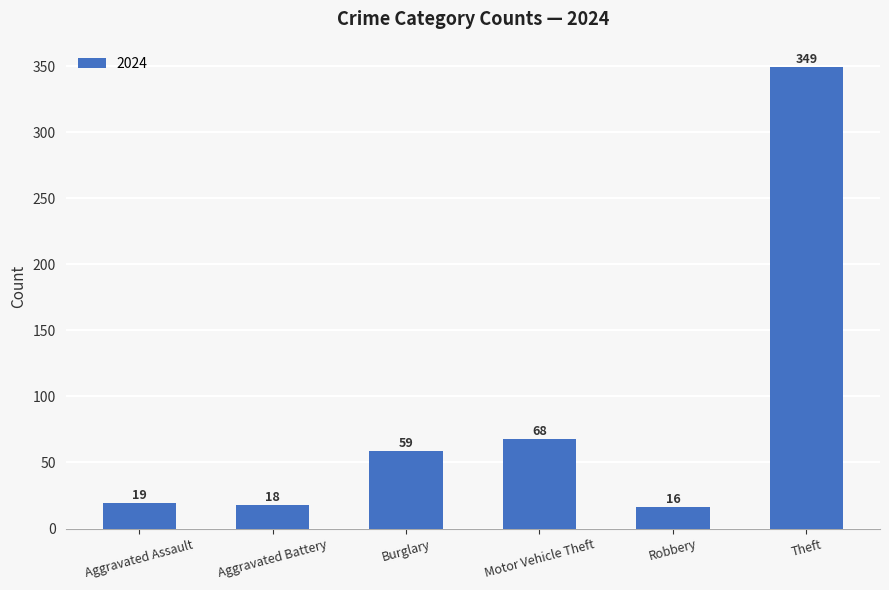

What is the greatest value displayed?

349